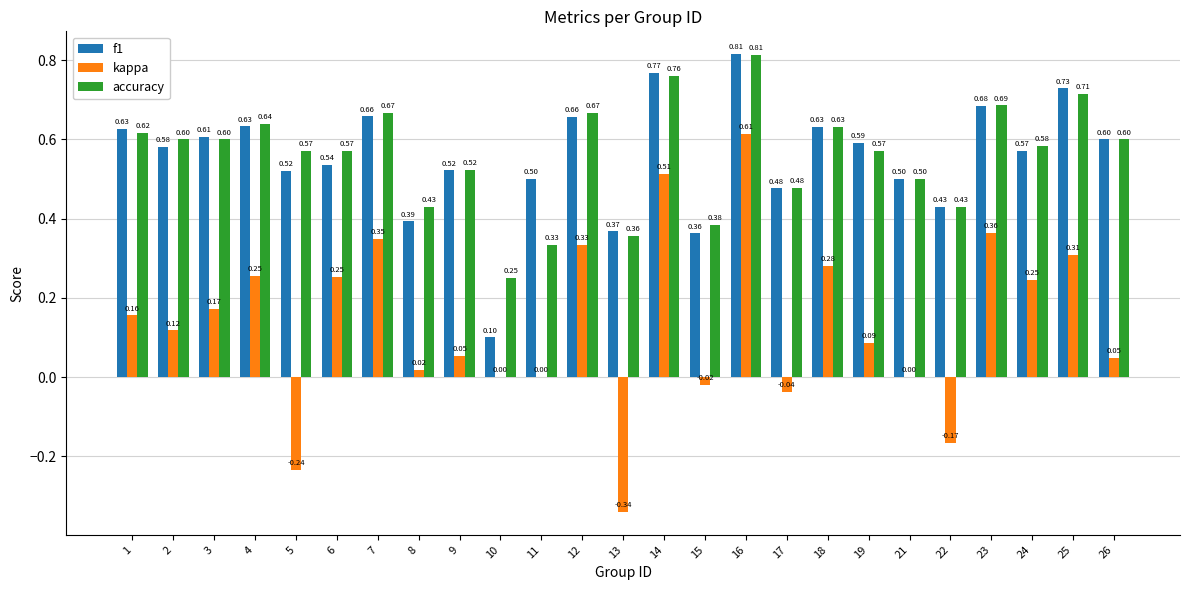

Which series has the largest total across all categories?

accuracy